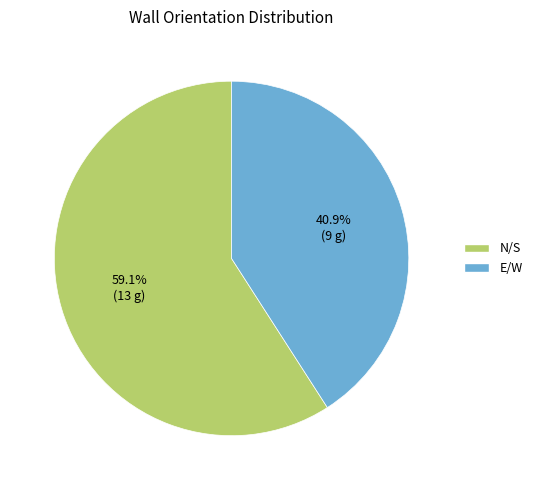

What is the ratio of the value at E/W to the value at N/S?

0.7